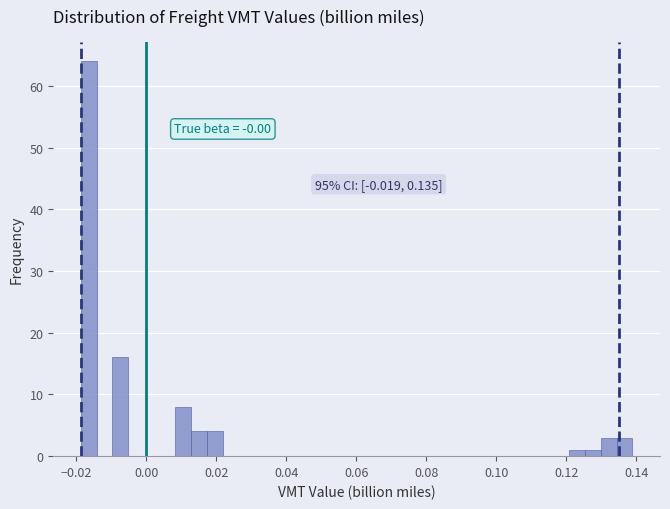

Around what value on the x-axis is the tallest bar? Give the approximate position of its centre, as read against the axis.

-0.016